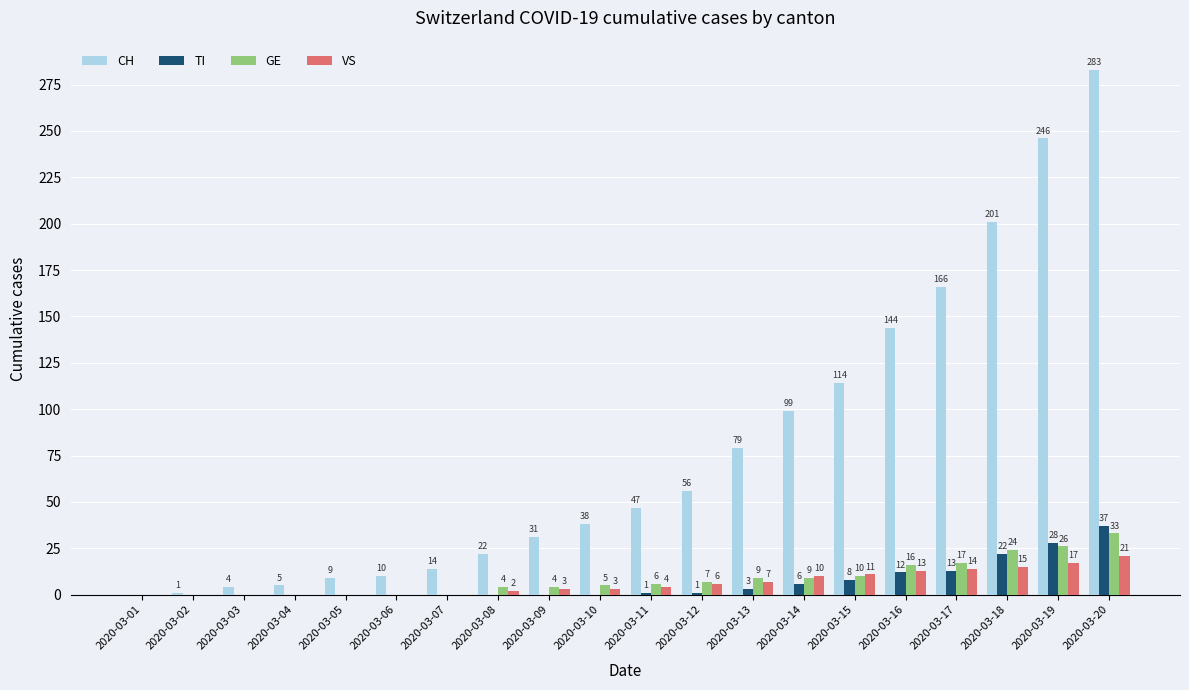

What is the sum of the VS values at 2020-03-06 and 2020-03-15?

11